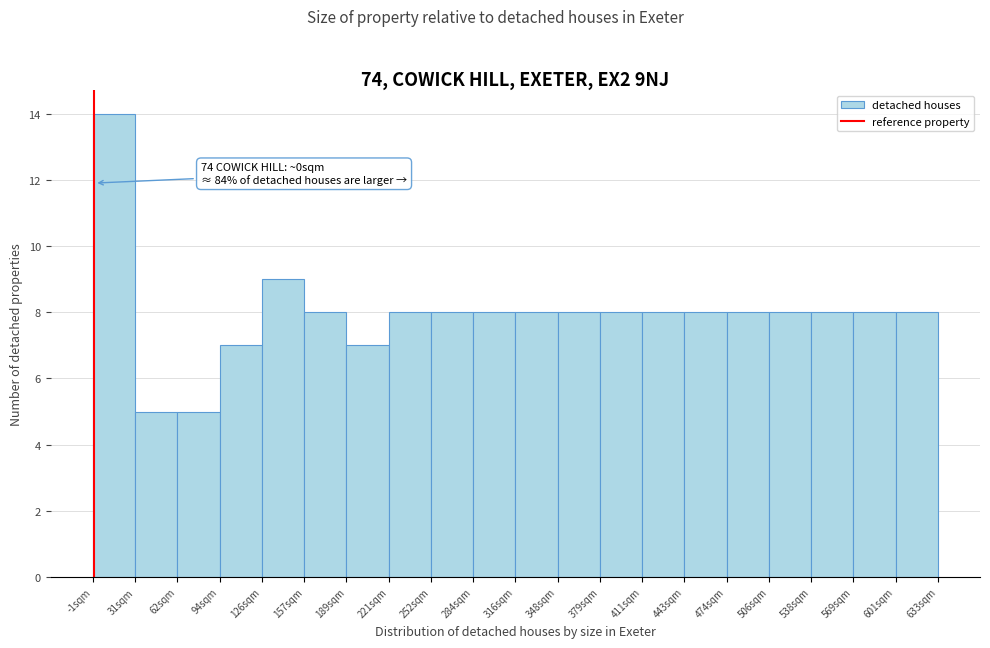

Over which range of the x-axis is the bar tallest?

0 to 30